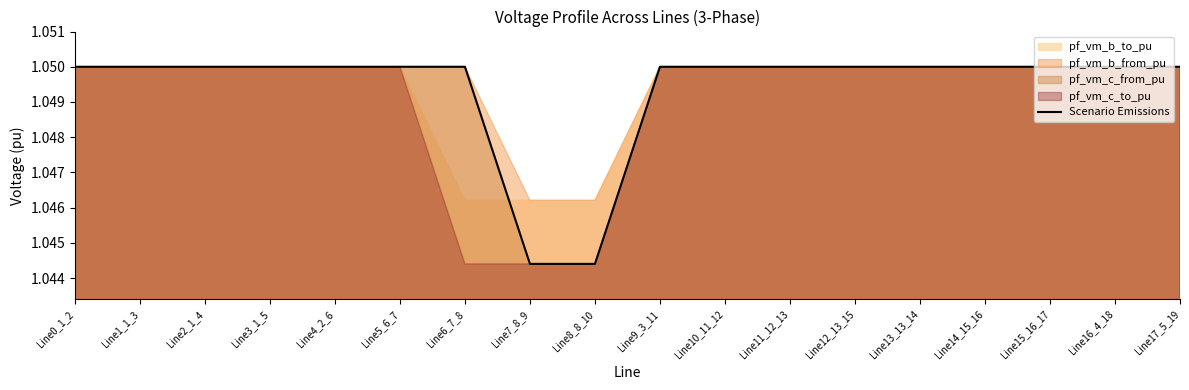

True or false: the data shows 1.0 at Line12_13_15.

True